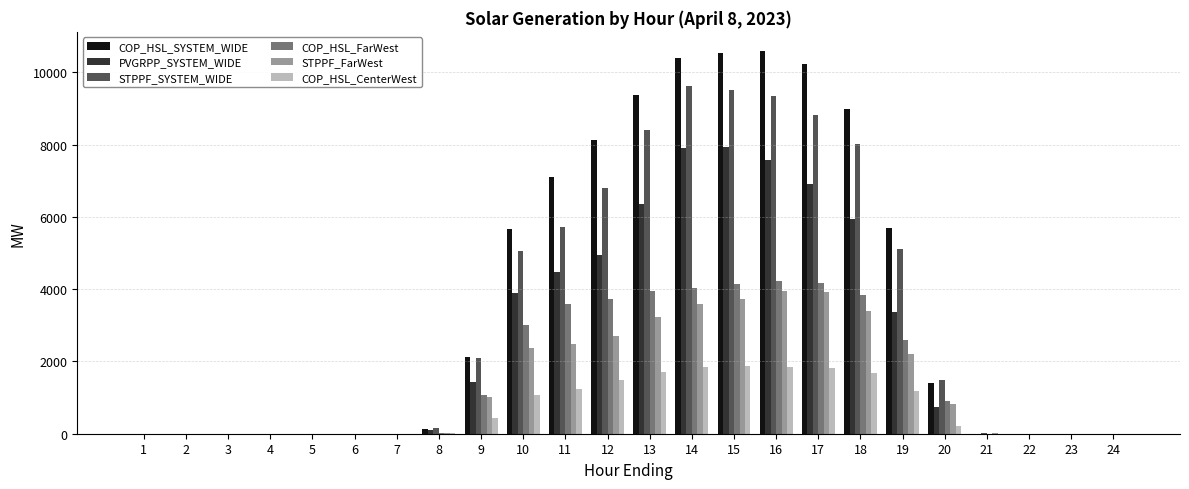

Is the value of STPPF_SYSTEM_WIDE at 18 greater than the value of COP_HSL_CenterWest at 3?

Yes